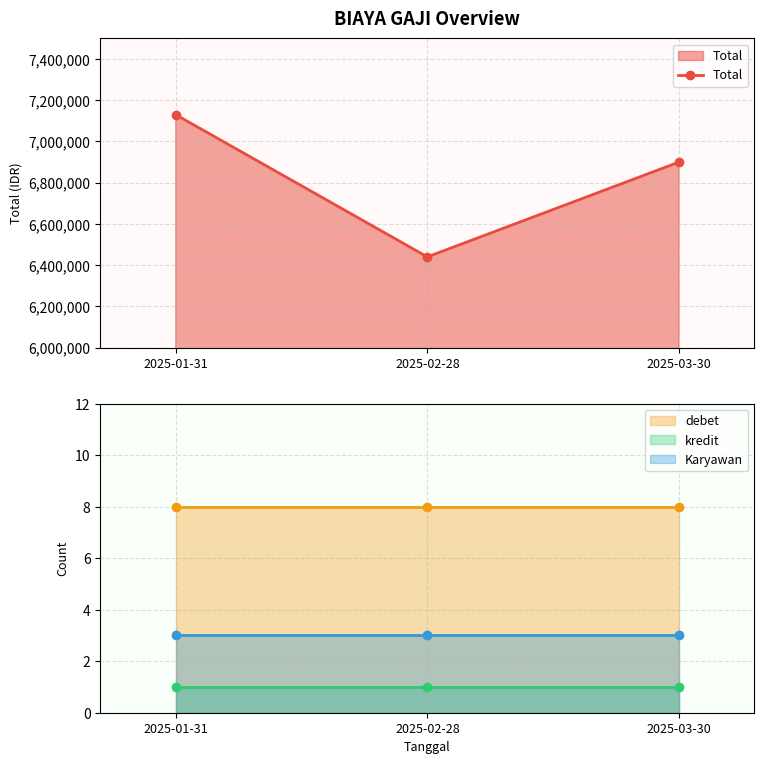

How many lines are shown in the chart?

4